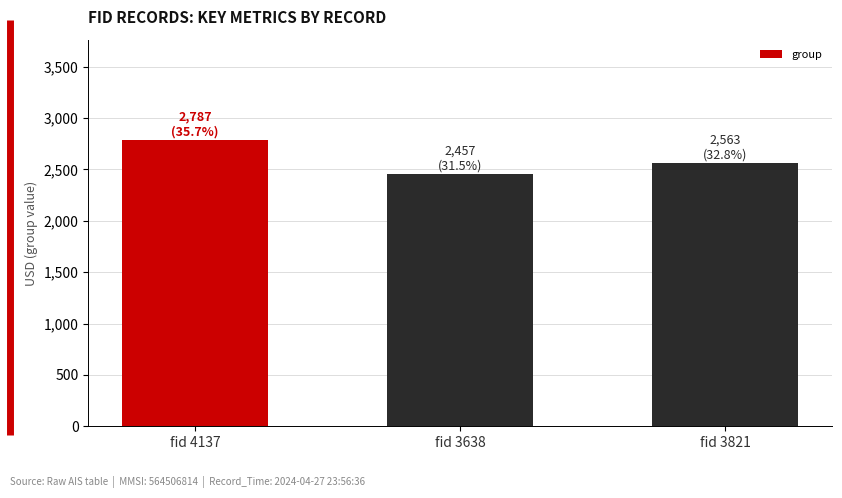

What is the label of the 1st bar from the right?

fid 3821